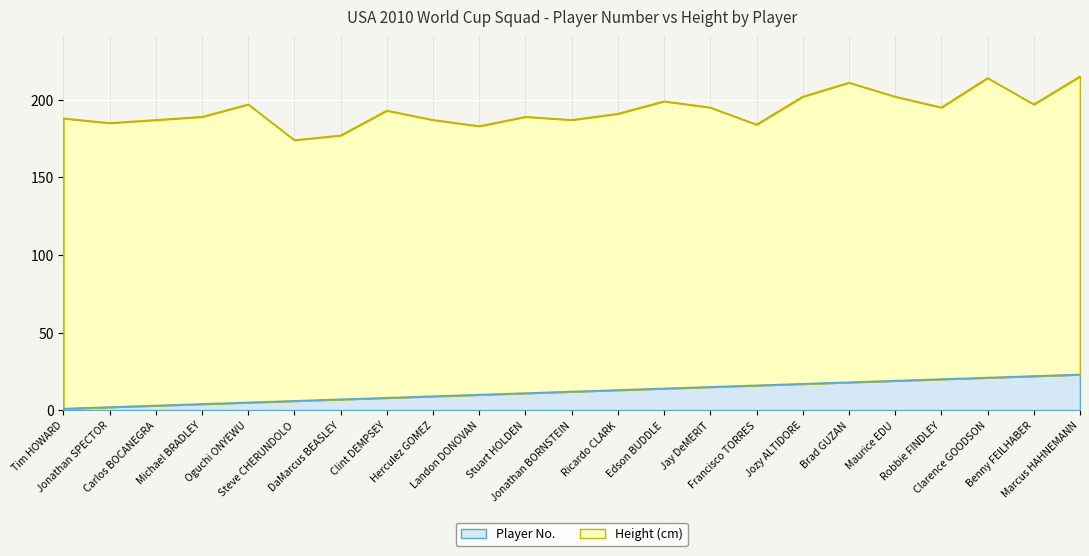

Is it true that the value at Clint DEMPSEY is 5?

False